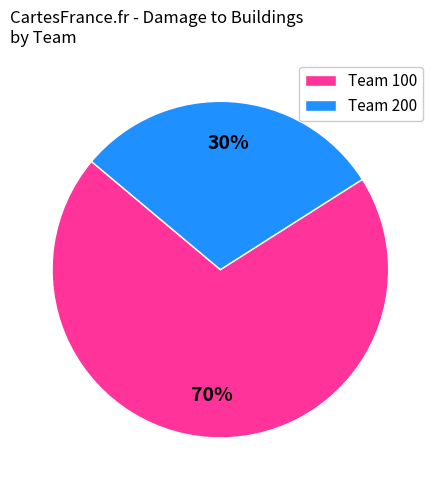

How many slices are in this pie chart?

2